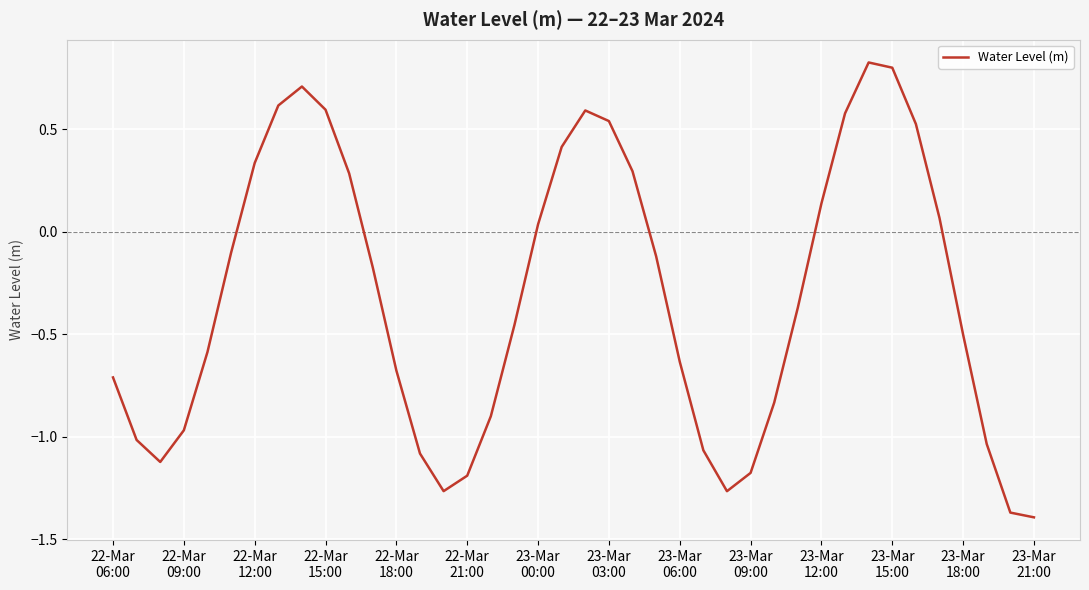

What is the difference between the maximum and minimum values?

2.2